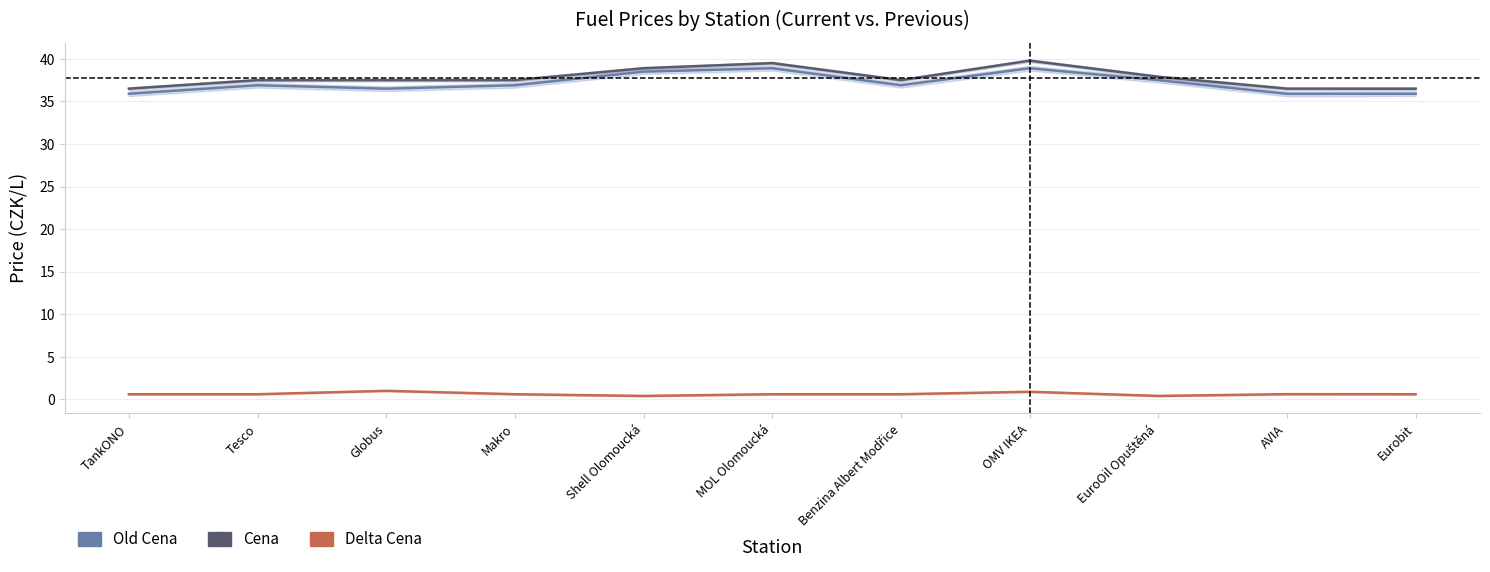

Which series has the largest total across all categories?

Cena